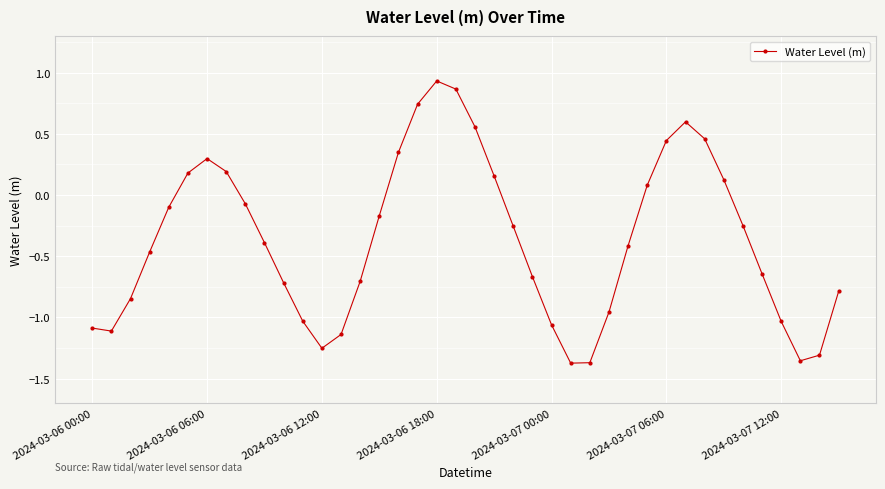

Does the chart display data point markers on the line(s)?

Yes